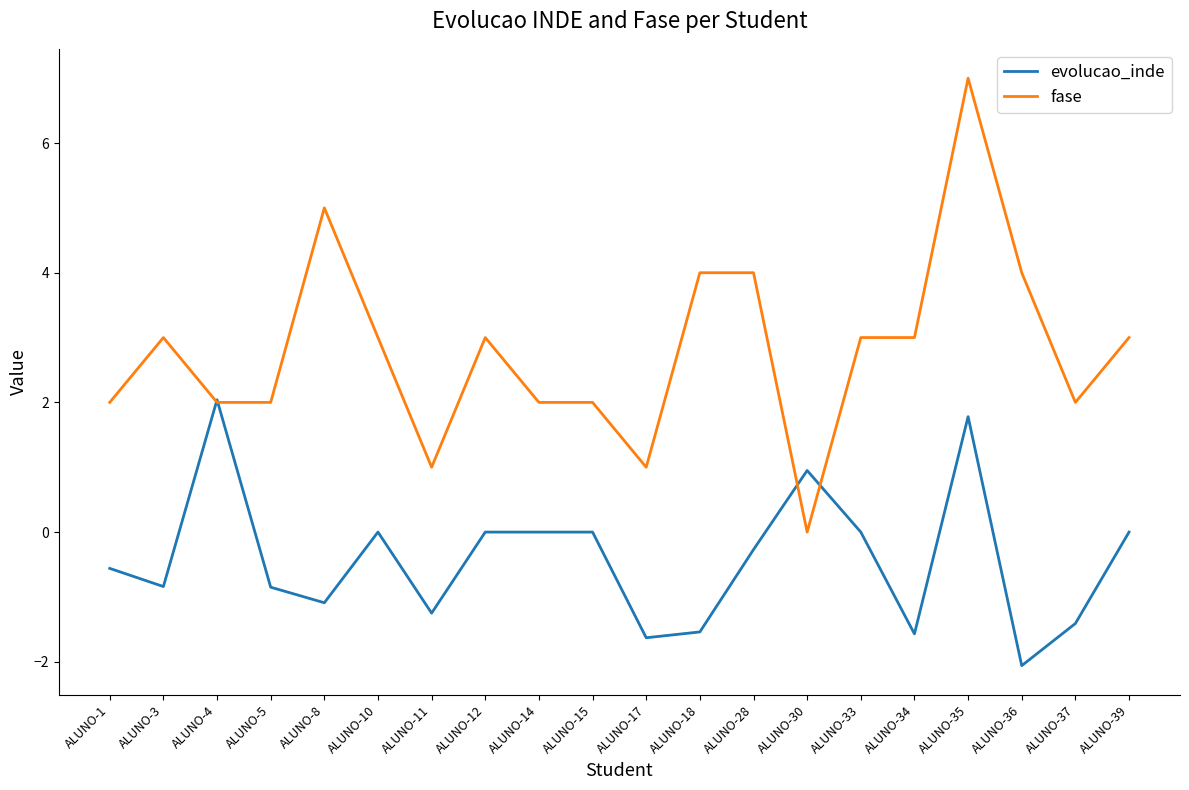

At which category does evolucao_inde reach its first local peak?

ALUNO-4